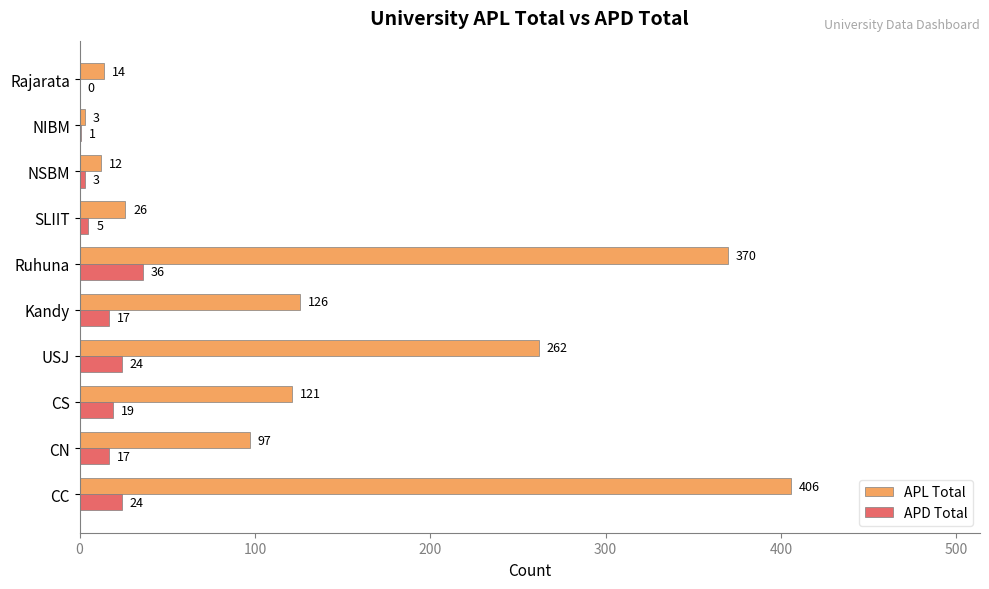

True or false: APL Total has a value of 43 at CN.

False